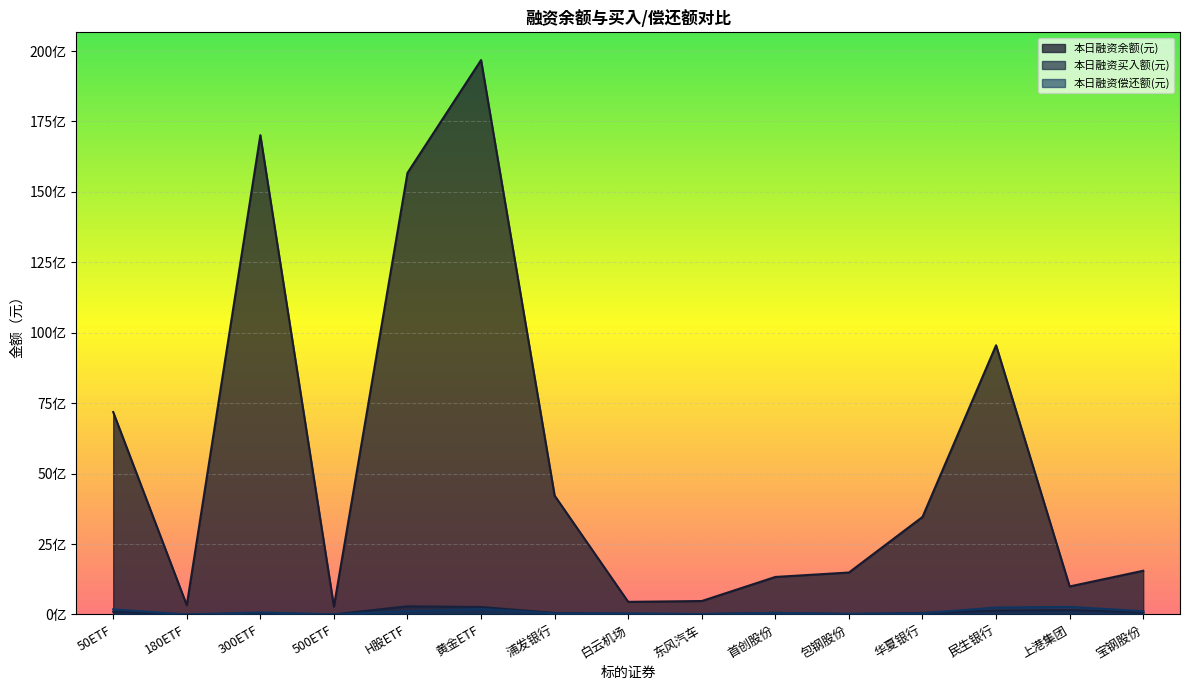

Between 黄金ETF and 华夏银行, which series saw the biggest shift?

本日融资余额(元)